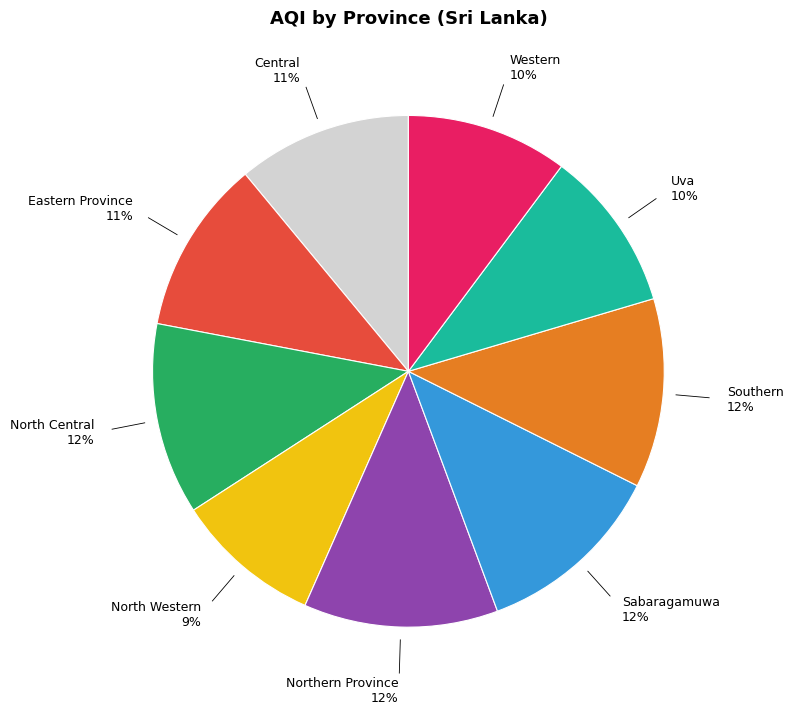

How many slices are in this pie chart?

9